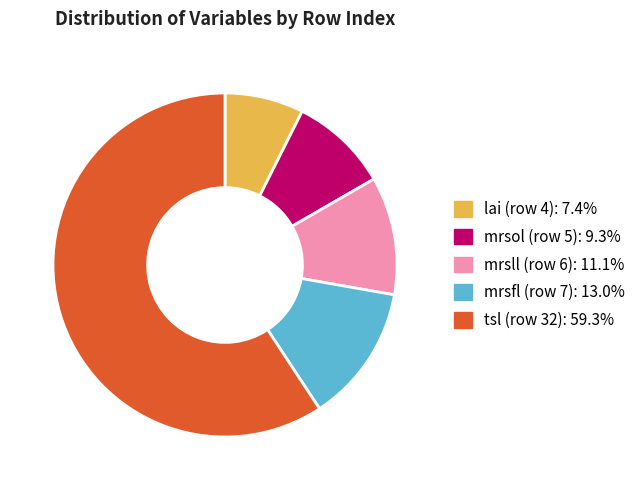

Does any single category account for the majority?

Yes